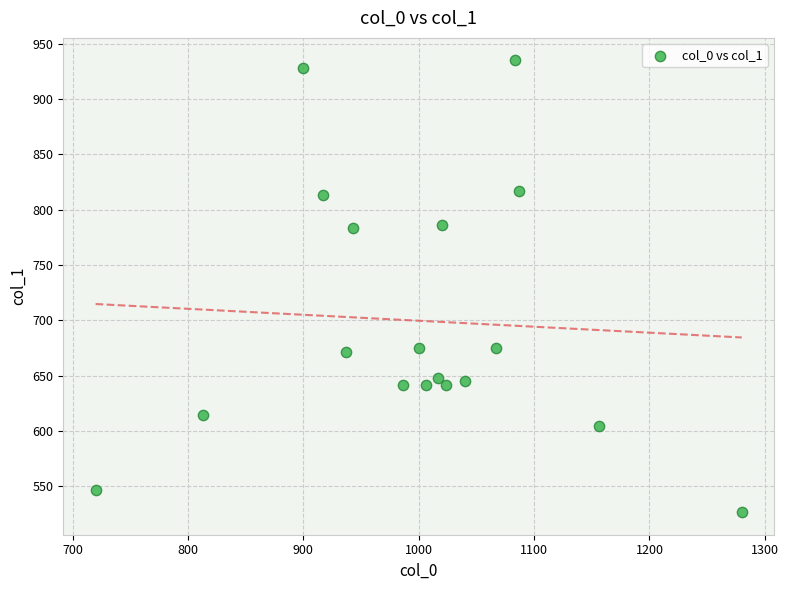

What is the range of X values (max minus min)?

560.0